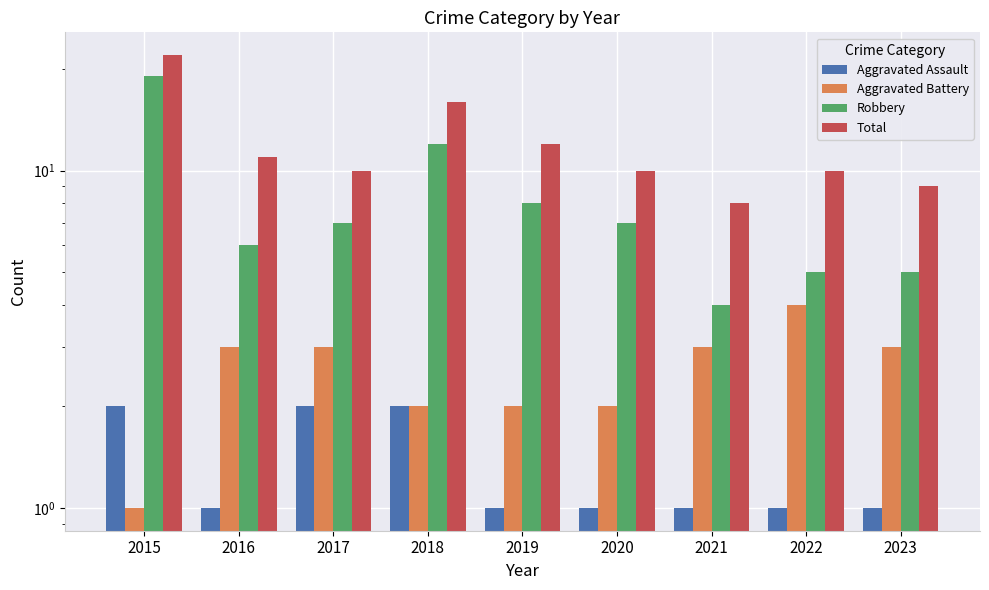

Is it true that Aggravated Assault equals 1 at 2021?

False